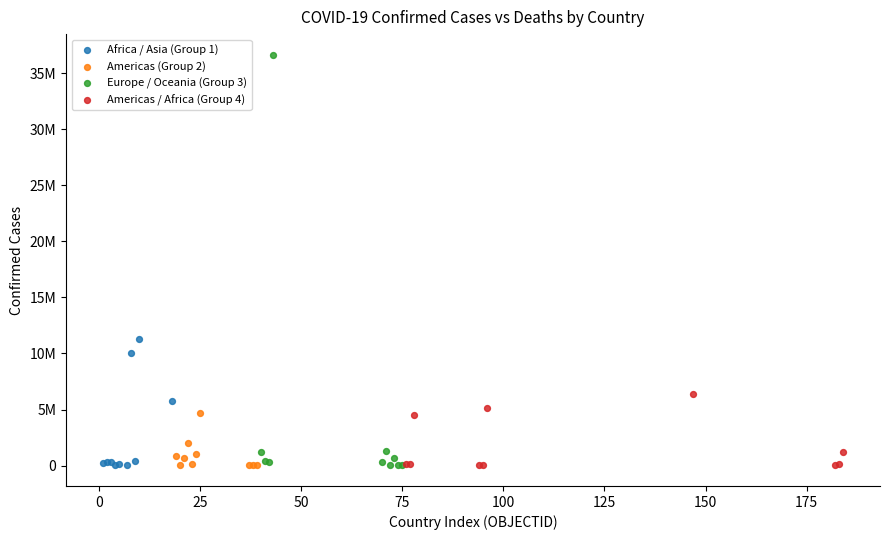

What are all the series names shown in the legend?

Africa / Asia (Group 1), Americas (Group 2), Europe / Oceania (Group 3), Americas / Africa (Group 4)